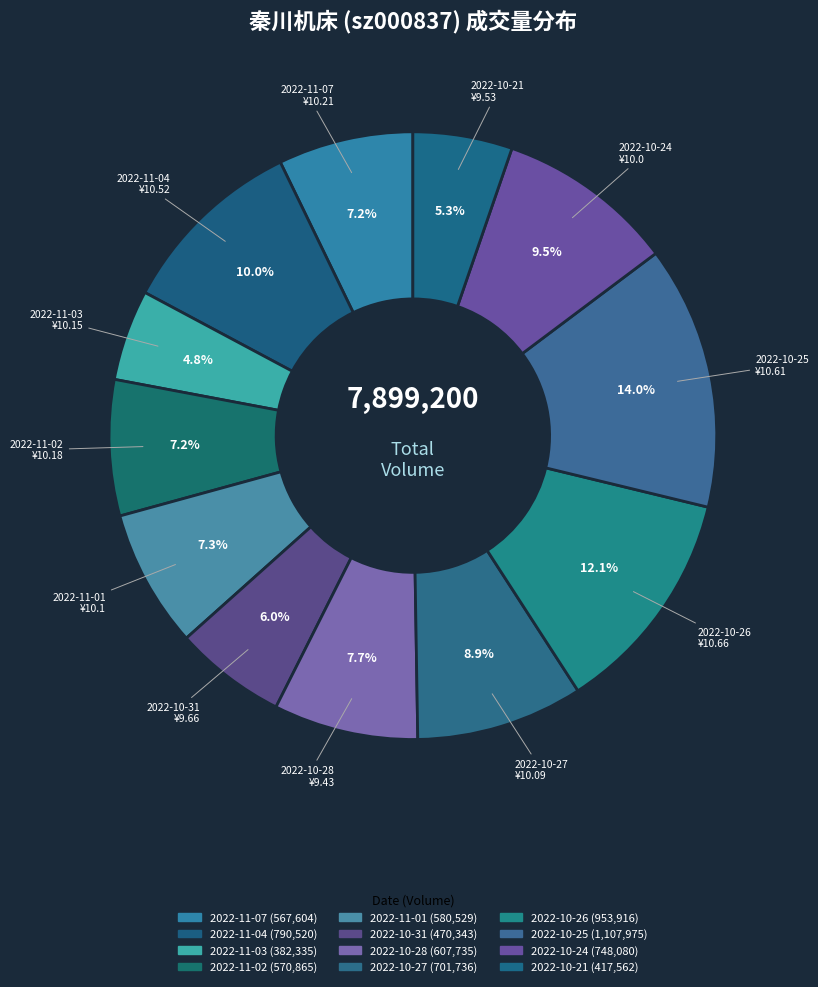

True or false: 2022-11-02 accounts for 1% of the total.

False